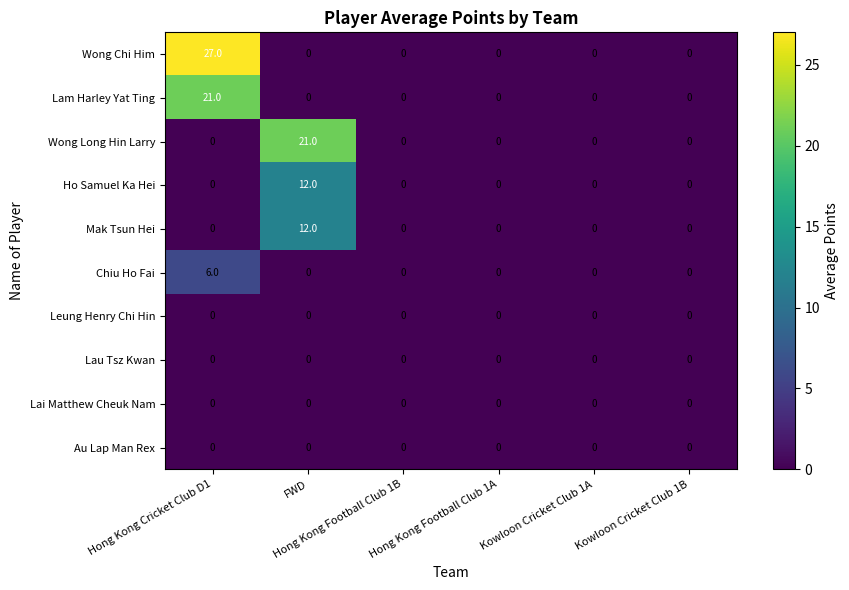

What is the difference between the maximum and second lowest values in the Chiu Ho Fai series?

6